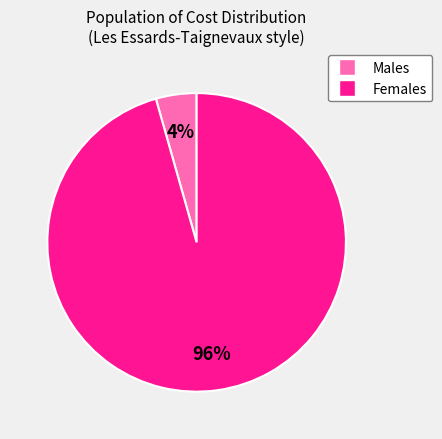

Is there any slice that represents more than half of the pie?

Yes